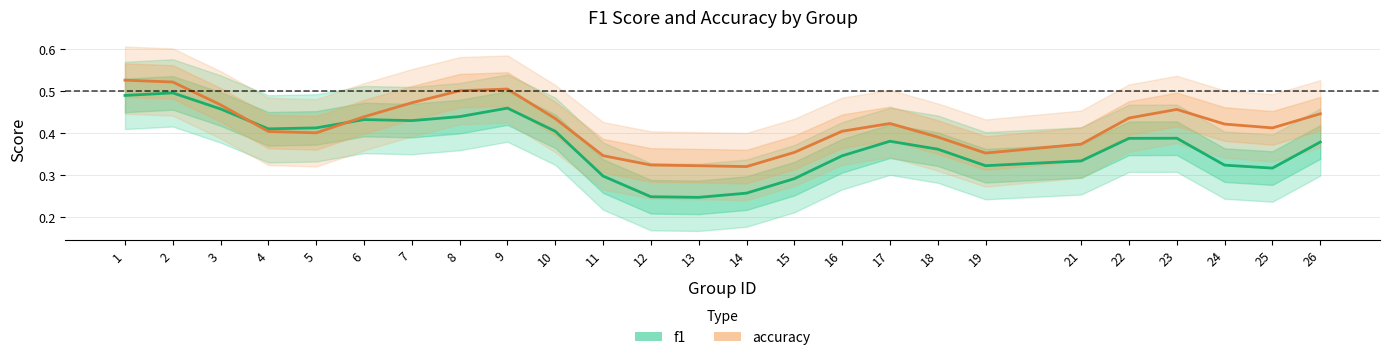

What are all the series names shown in the legend?

f1, accuracy